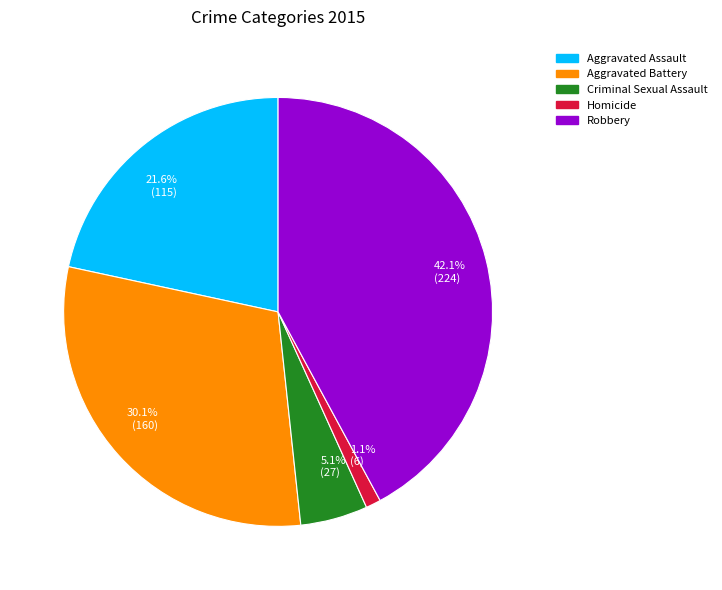

Which has a higher value, 42.1% (224) or 1.1% (6)?

42.1% (224)